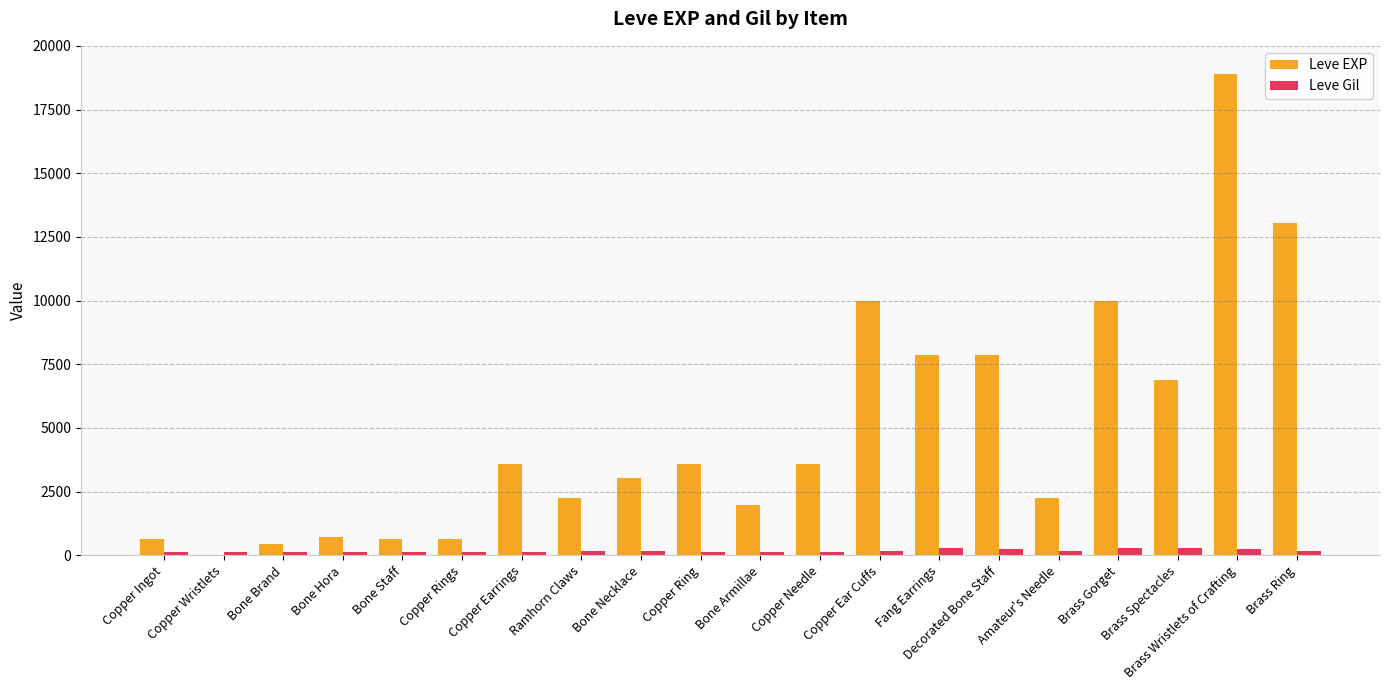

What is the spread (max minus min) of values at Amateur's Needle?

2062